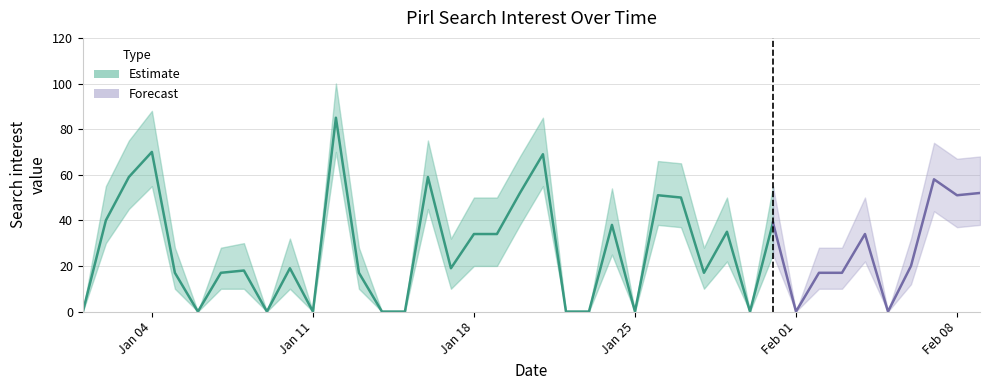

What is the label of the 36th point from the left?

2016/02/05